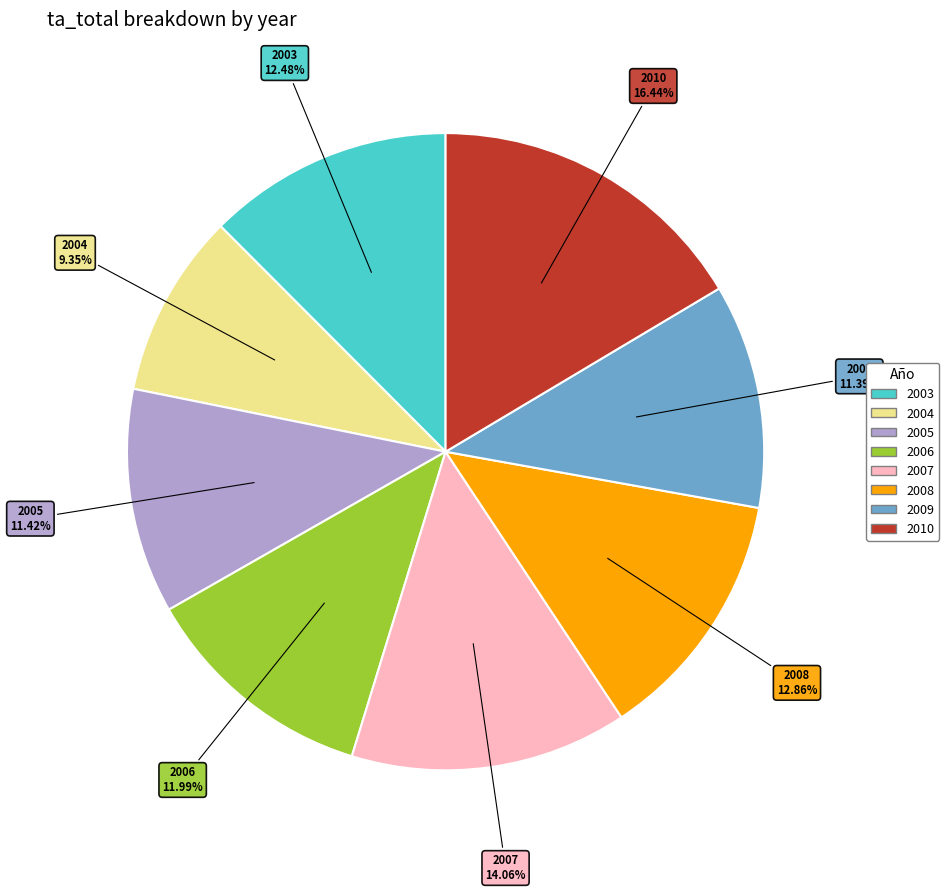

What portion of the pie excludes 2010?

83.6%